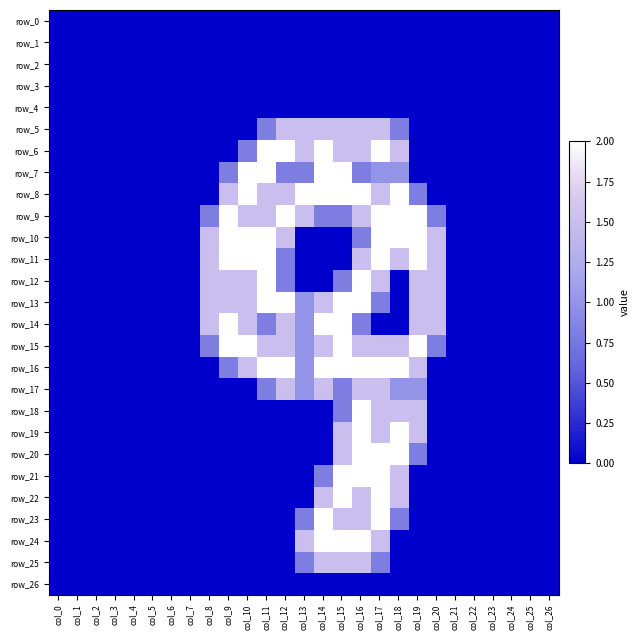

Which category has the highest value in the row_14 series?

col_9